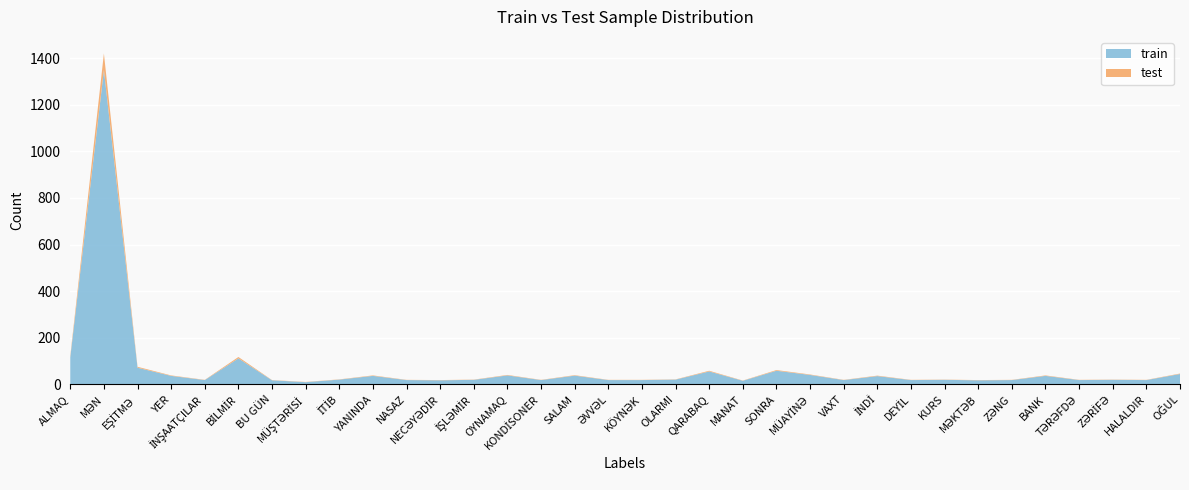

Reading right to left, what are all the values shown in this chart?

train: 45	19	20	19	37	19	18	20	19	36	19	41	59	16	56	21	19	19	38	19	39	20	18	19	37	21	10	18	112	19	37	72	1349	116
test: 2	1	1	1	2	1	1	1	1	2	1	2	3	1	3	1	1	1	2	1	2	1	1	1	2	1	1	1	6	1	2	4	71	6